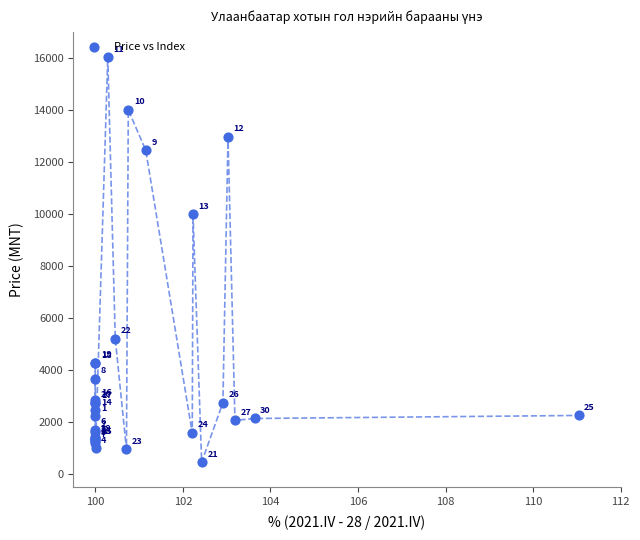

What Y value in the scatter plot is closest to 8246?

9987.5